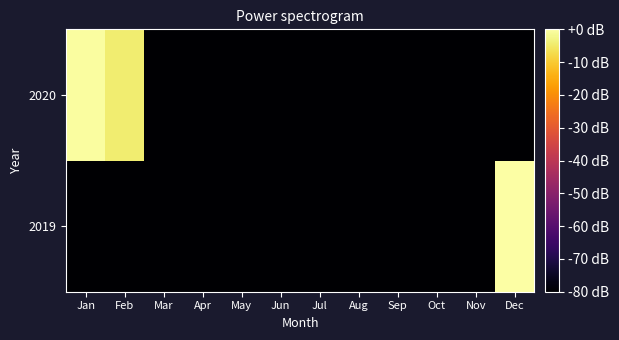

Reading left to right, extract all data points from this chart.

2019: Jan=-80.0	Feb=-80.0	Mar=-80.0	Apr=-80.0	May=-80.0	Jun=-80.0	Jul=-80.0	Aug=-80.0	Sep=-80.0	Oct=-80.0	Nov=-80.0	Dec=0.0
2020: Jan=-0.4	Feb=-4.3	Mar=-80.0	Apr=-80.0	May=-80.0	Jun=-80.0	Jul=-80.0	Aug=-80.0	Sep=-80.0	Oct=-80.0	Nov=-80.0	Dec=-80.0